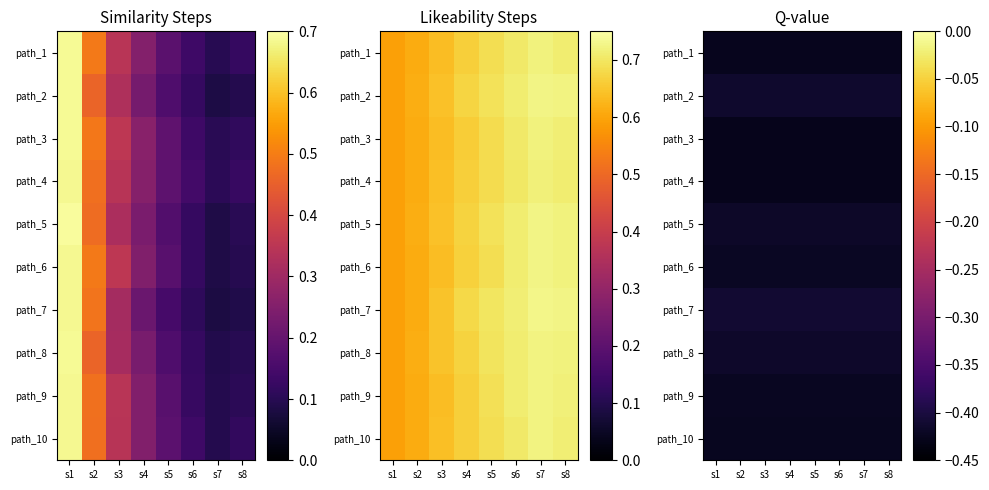

True or false: path_3 has a value of -0.4 at s4.

True